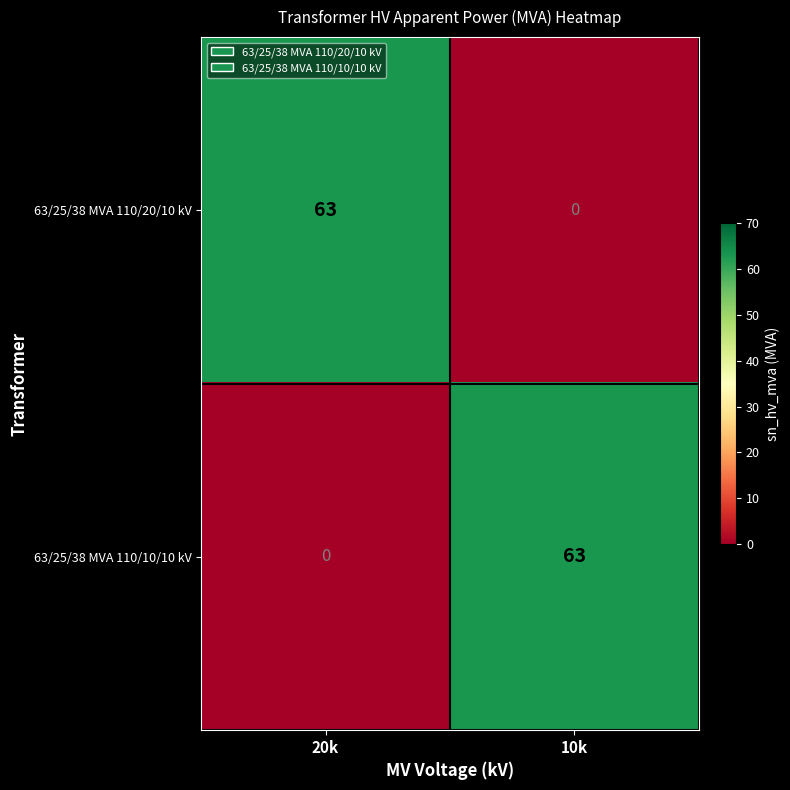

At how many categories does at least one series exceed 16?

2